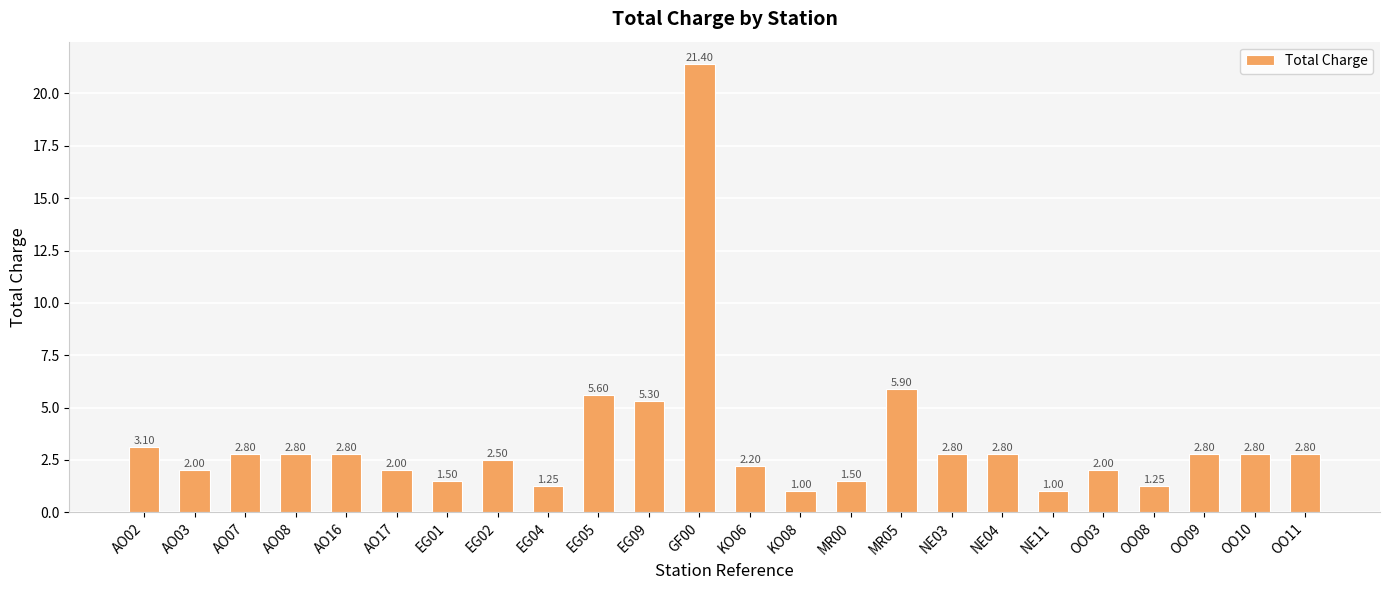

At which label does the data first exceed 2?

AO02